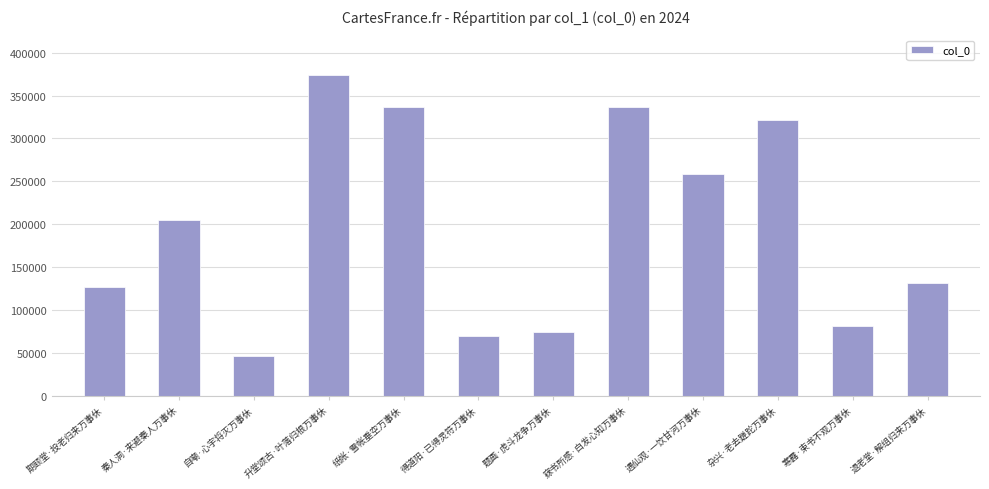

At which category does the chart reach its peak across all series?

升堂颂古·叶落归根万事休